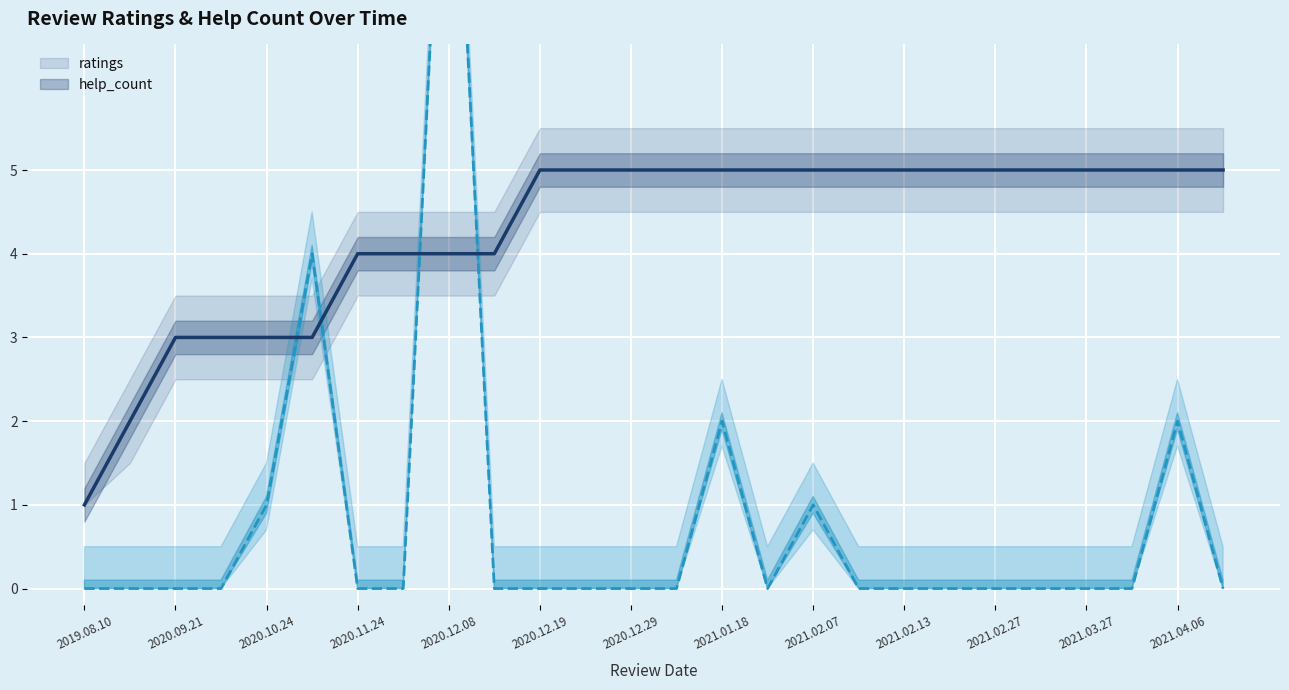

At how many categories does at least one series exceed 10?

1